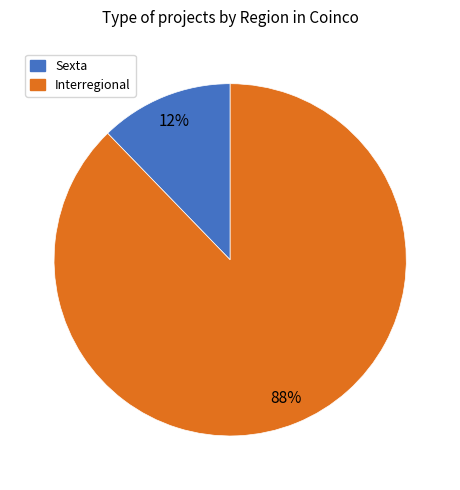

Is it true that Sexta is 12% of the pie?

True